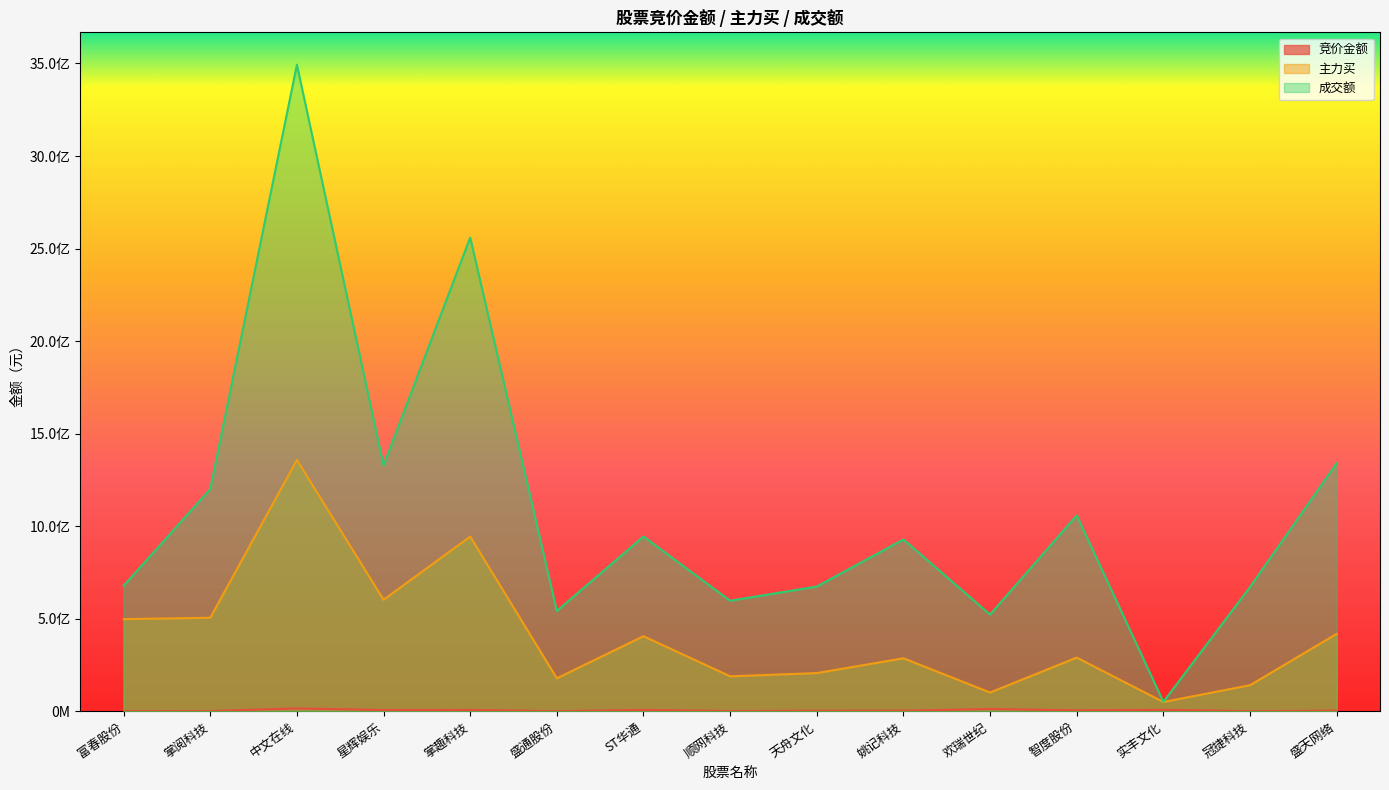

At which category does 成交额 reach its first local peak?

中文在线